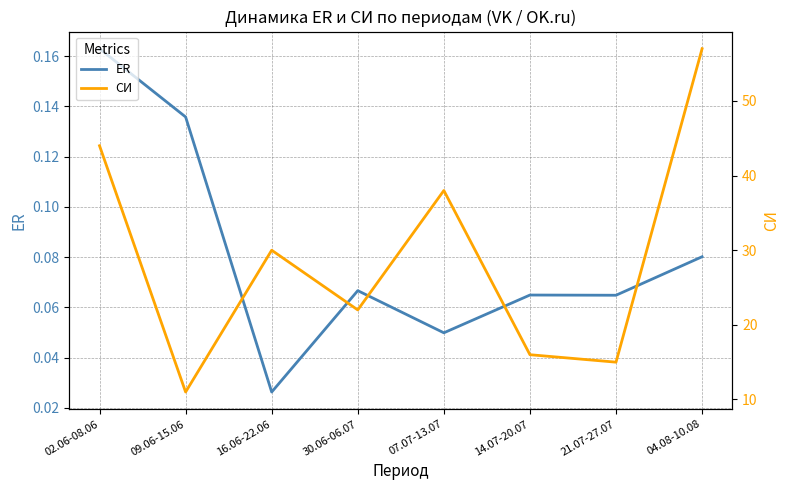

What position from the right is 21.07-27.07?

2